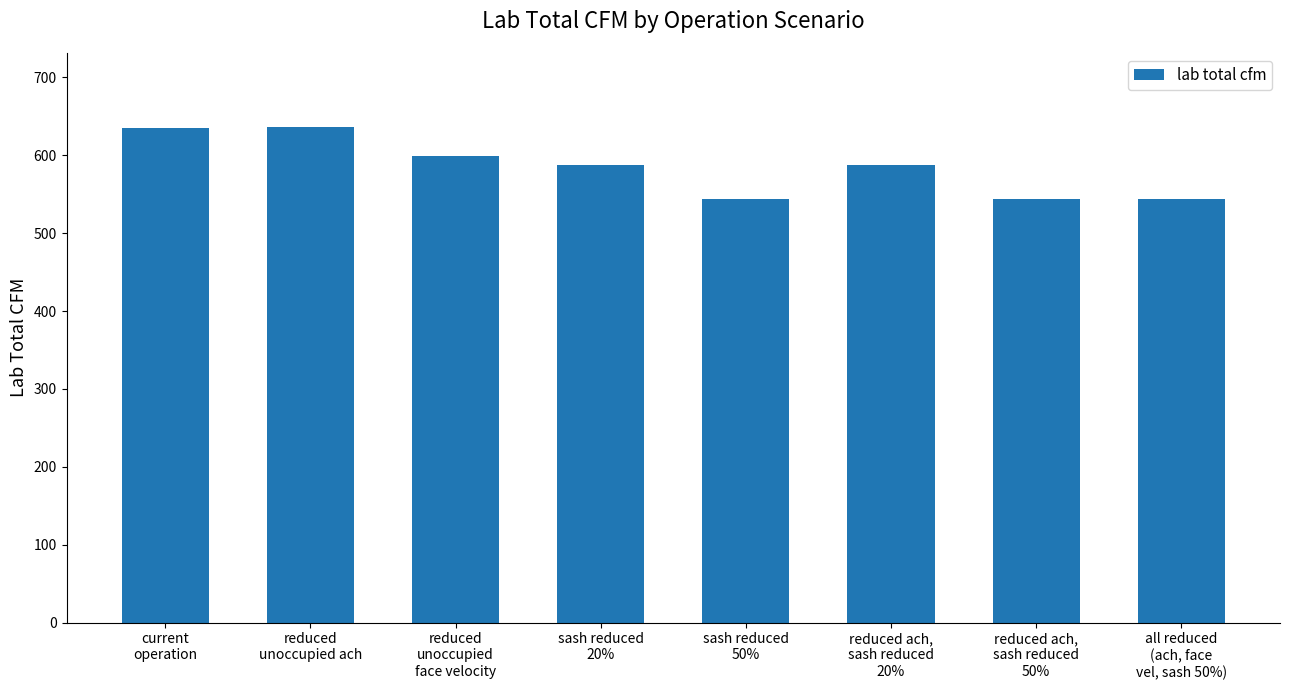

What is the ratio of the value at current
operation to the value at reduced
unoccupied ach?

1.0